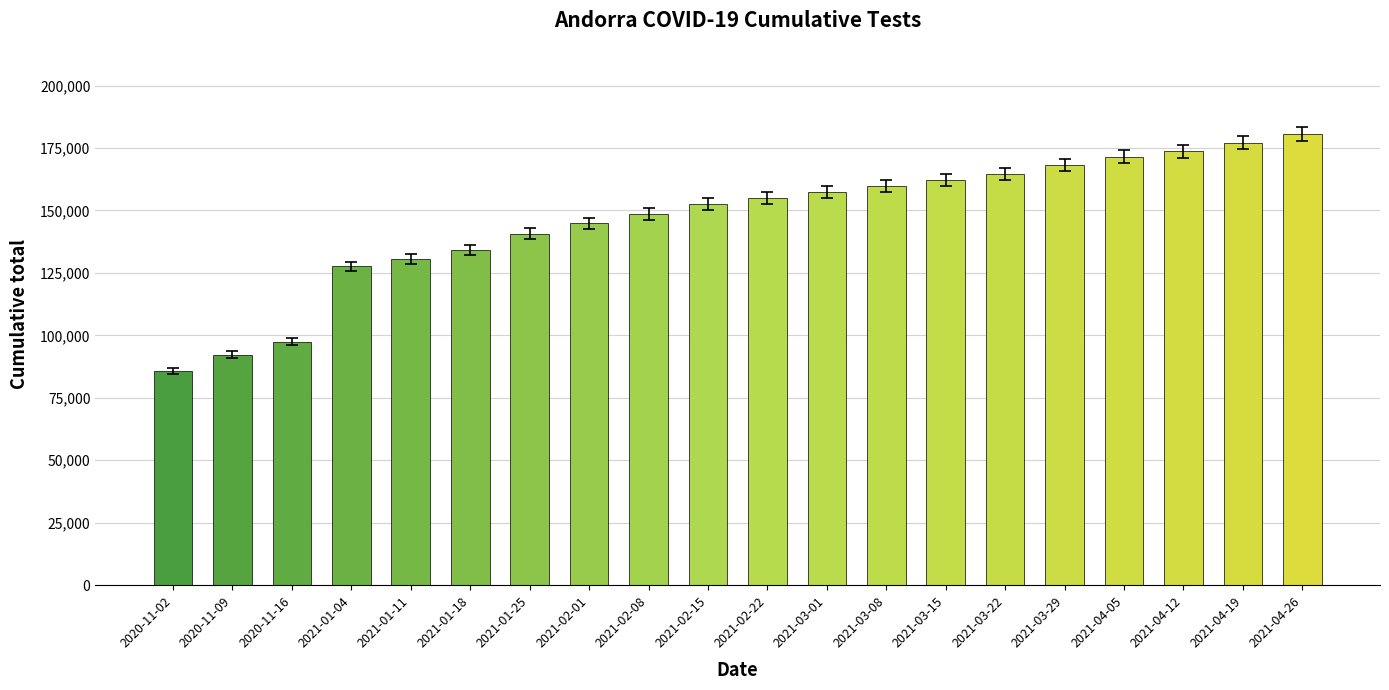

Does the chart contain any negative values?

No